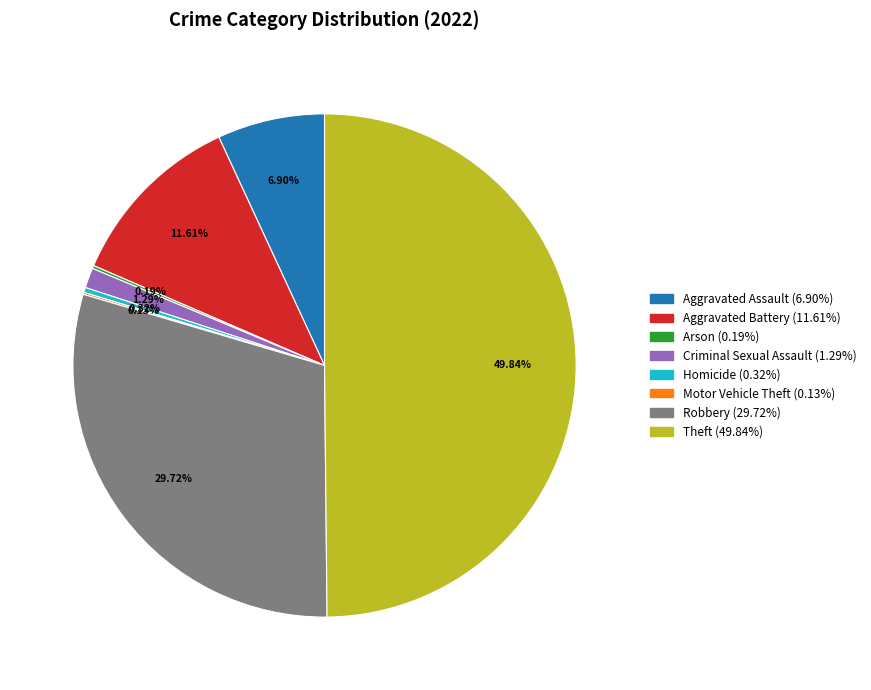

Between Homicide (0.32%) and Aggravated Assault (6.90%), which is larger?

Aggravated Assault (6.90%)